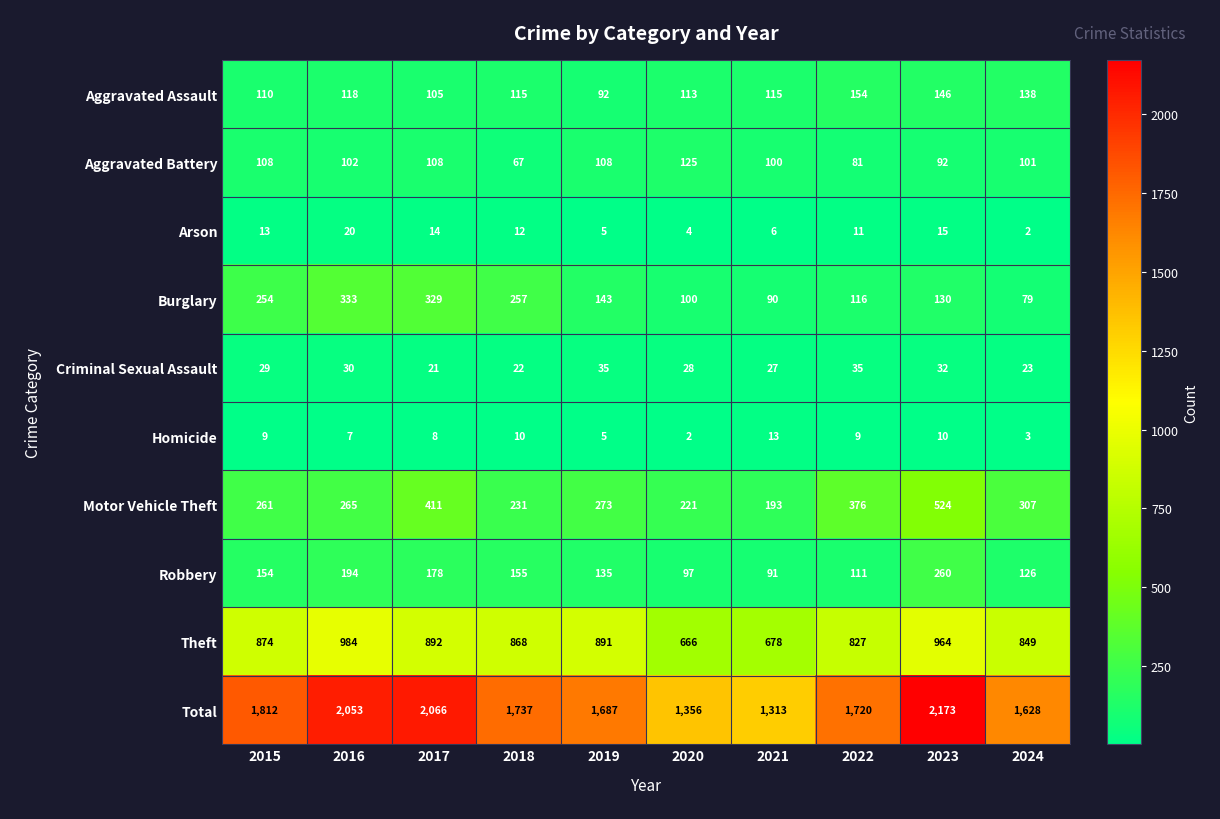

Which label corresponds to the largest value in the chart?

2023